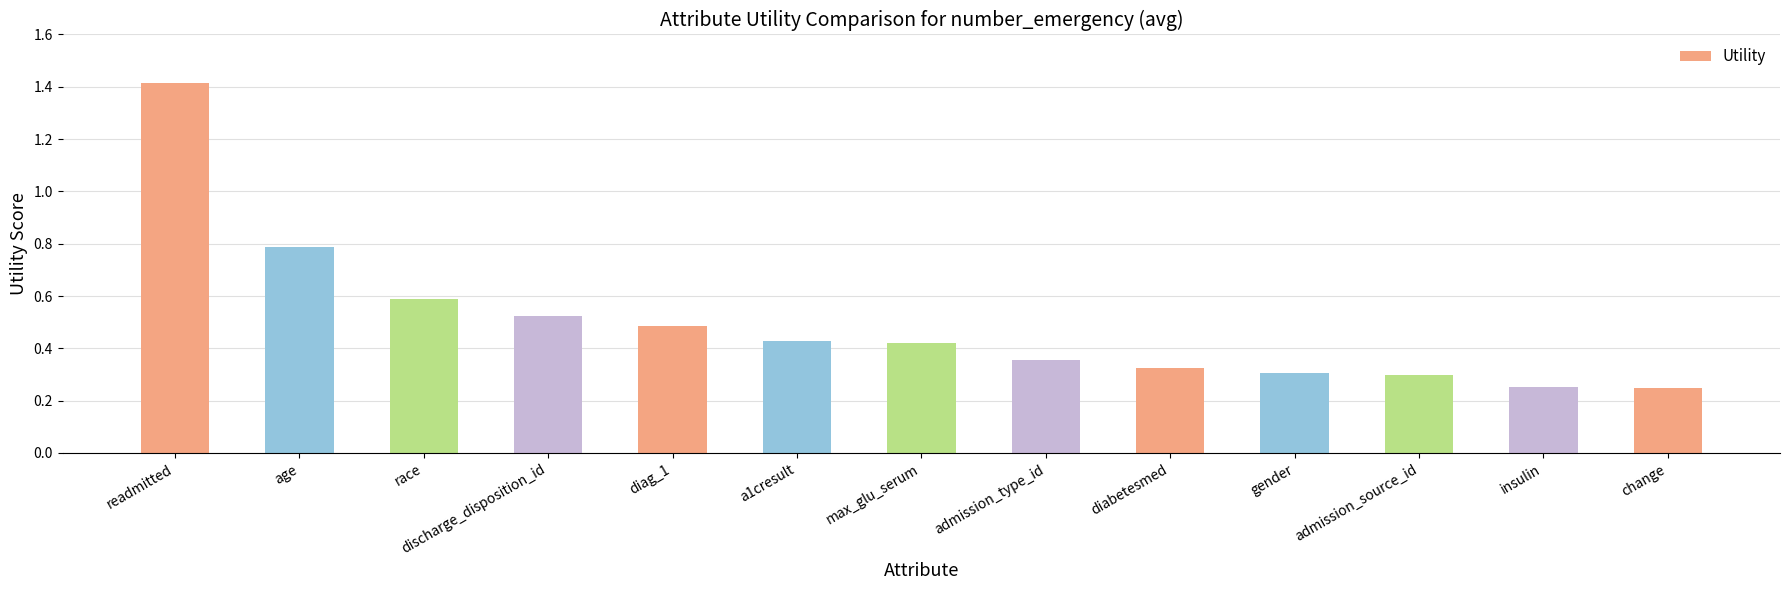

What position from the right is a1cresult?

8